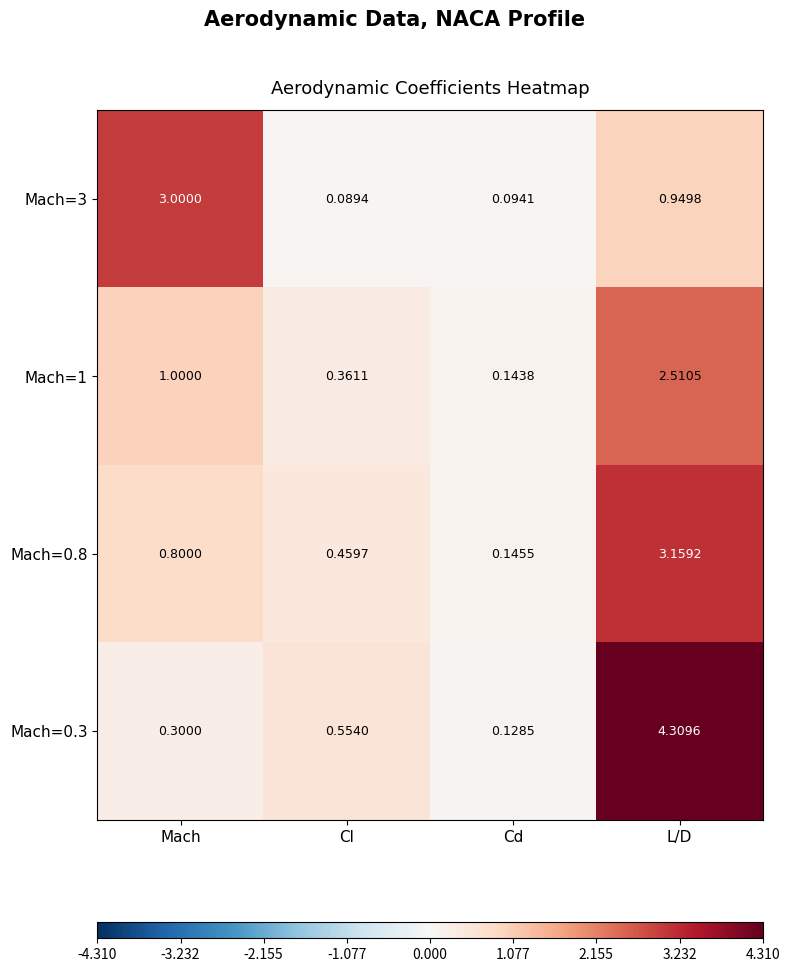

Is the value of Mach=1 at Cd greater than the value of Mach=0.8 at Cd?

No